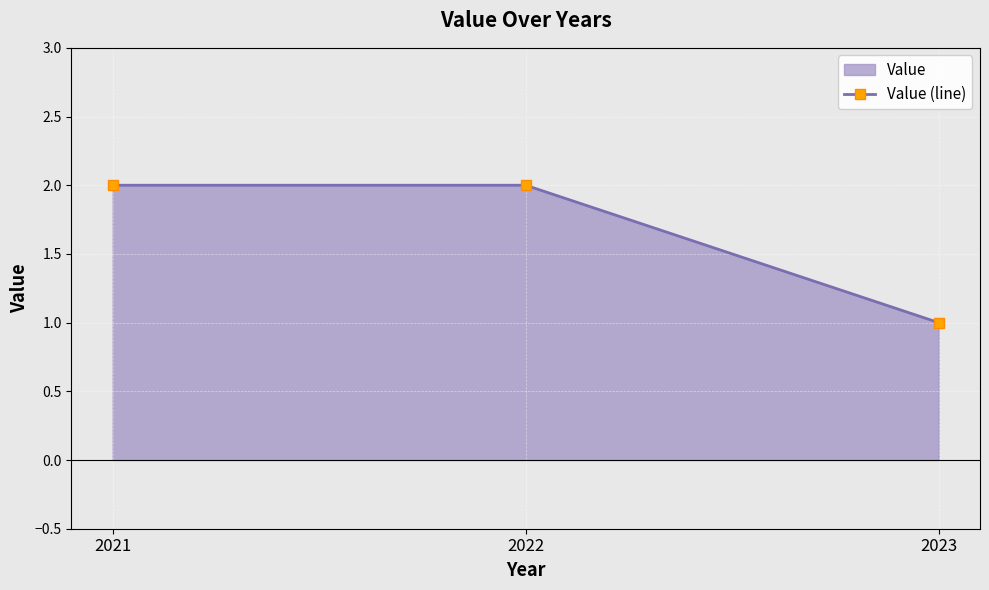

Where is the data nearest to the value 1?

2023